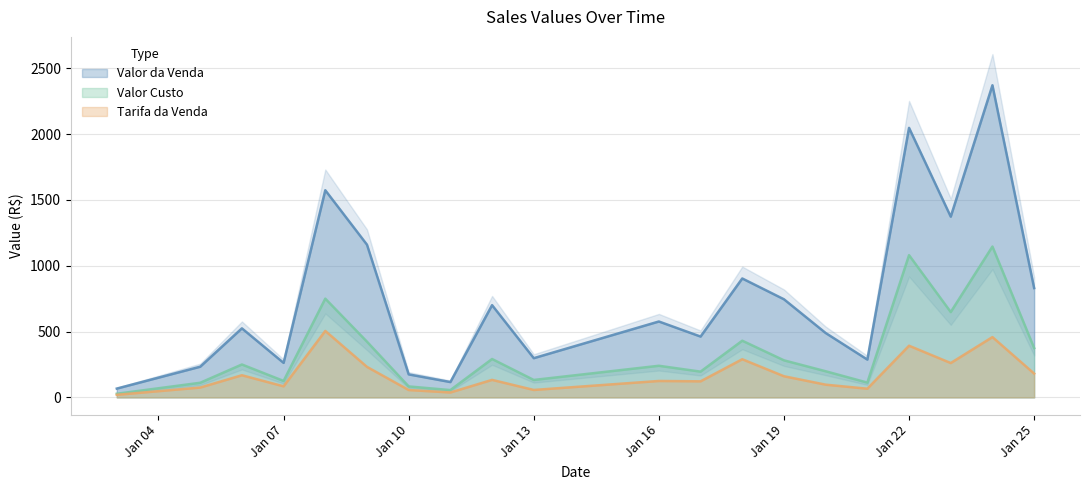

The value of Valor da Venda at Jan 16 is 576.6. True or false?

True